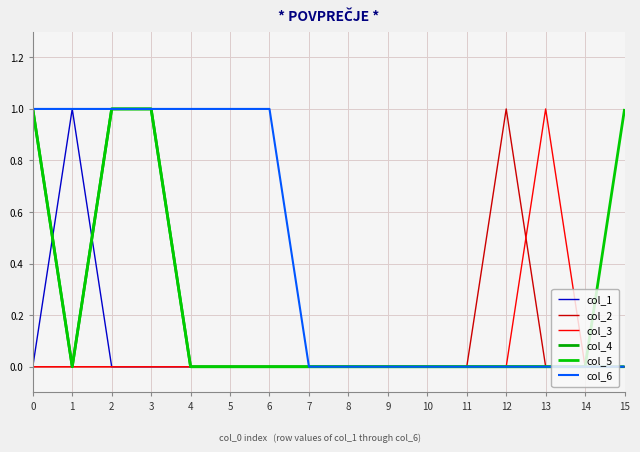

Between 0 and 9, which series saw the biggest shift?

col_4